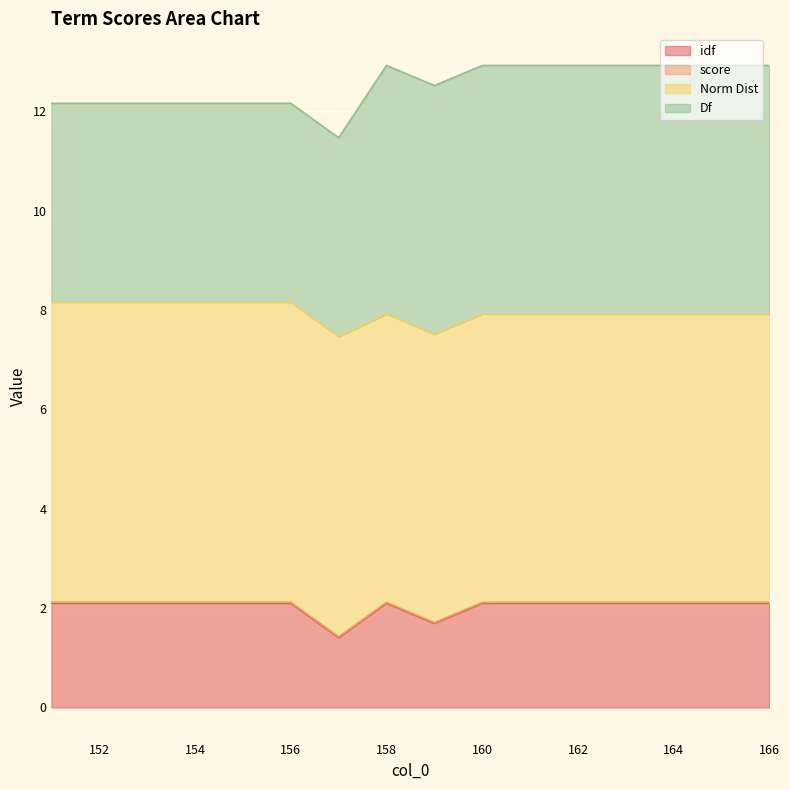

True or false: score and Norm Dist intersect in this chart.

False